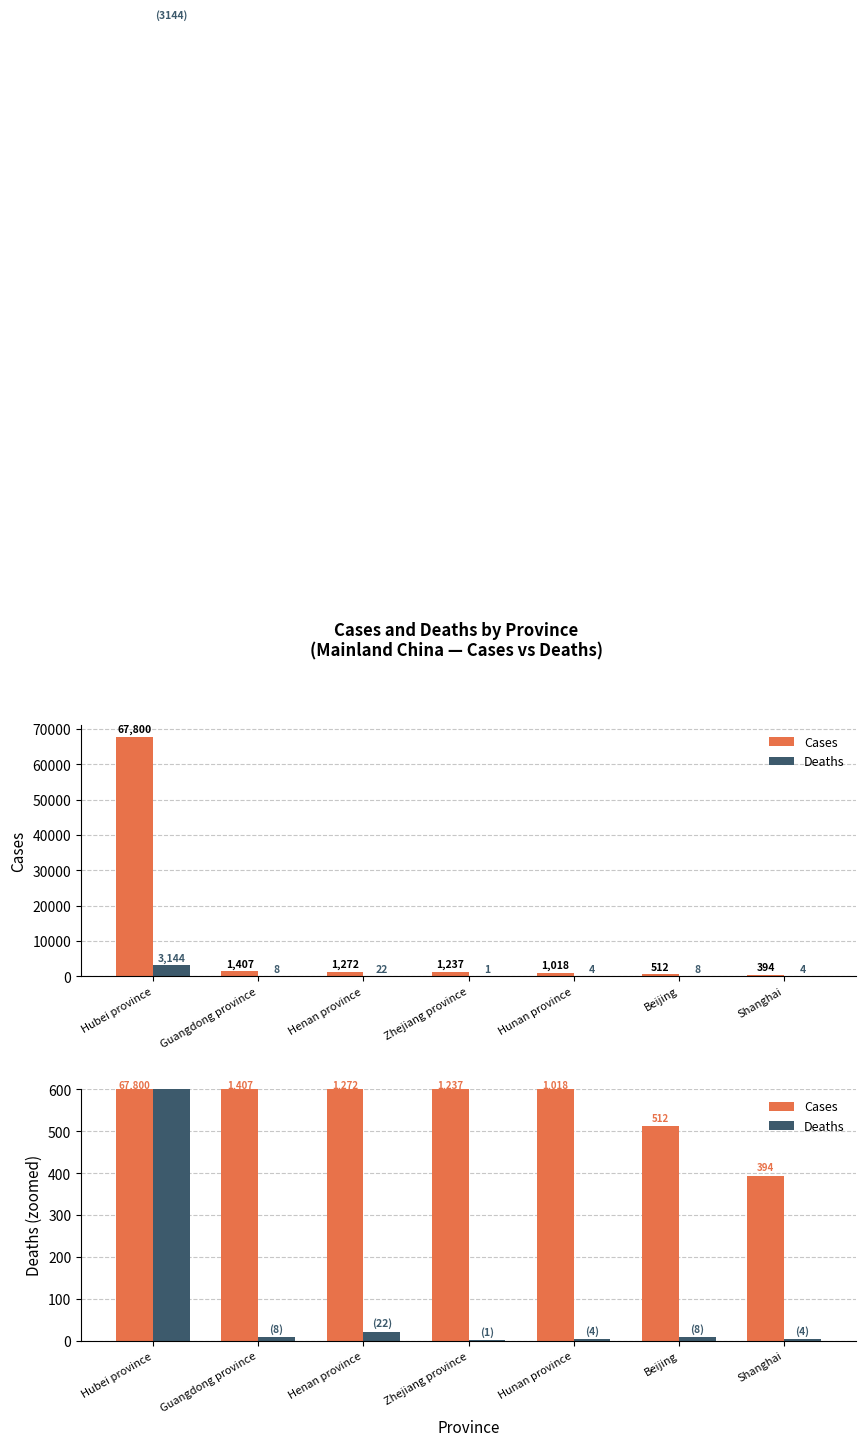

What is the minimum value for Cases?

394